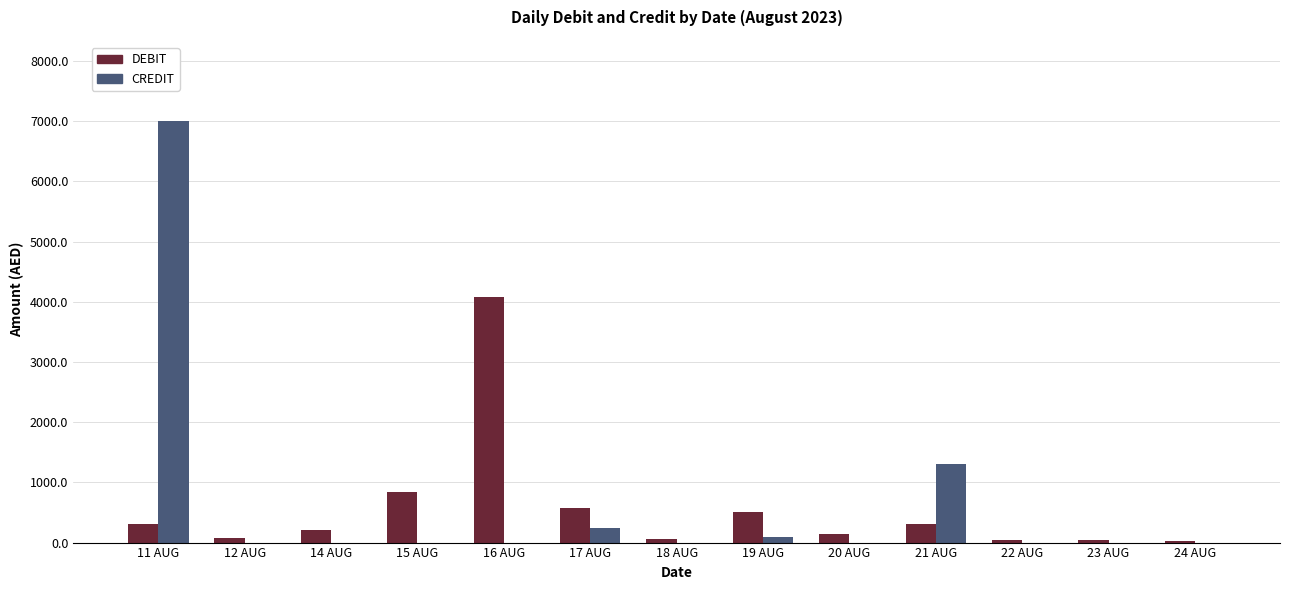

What is the highest value of the DEBIT series?

4071.7